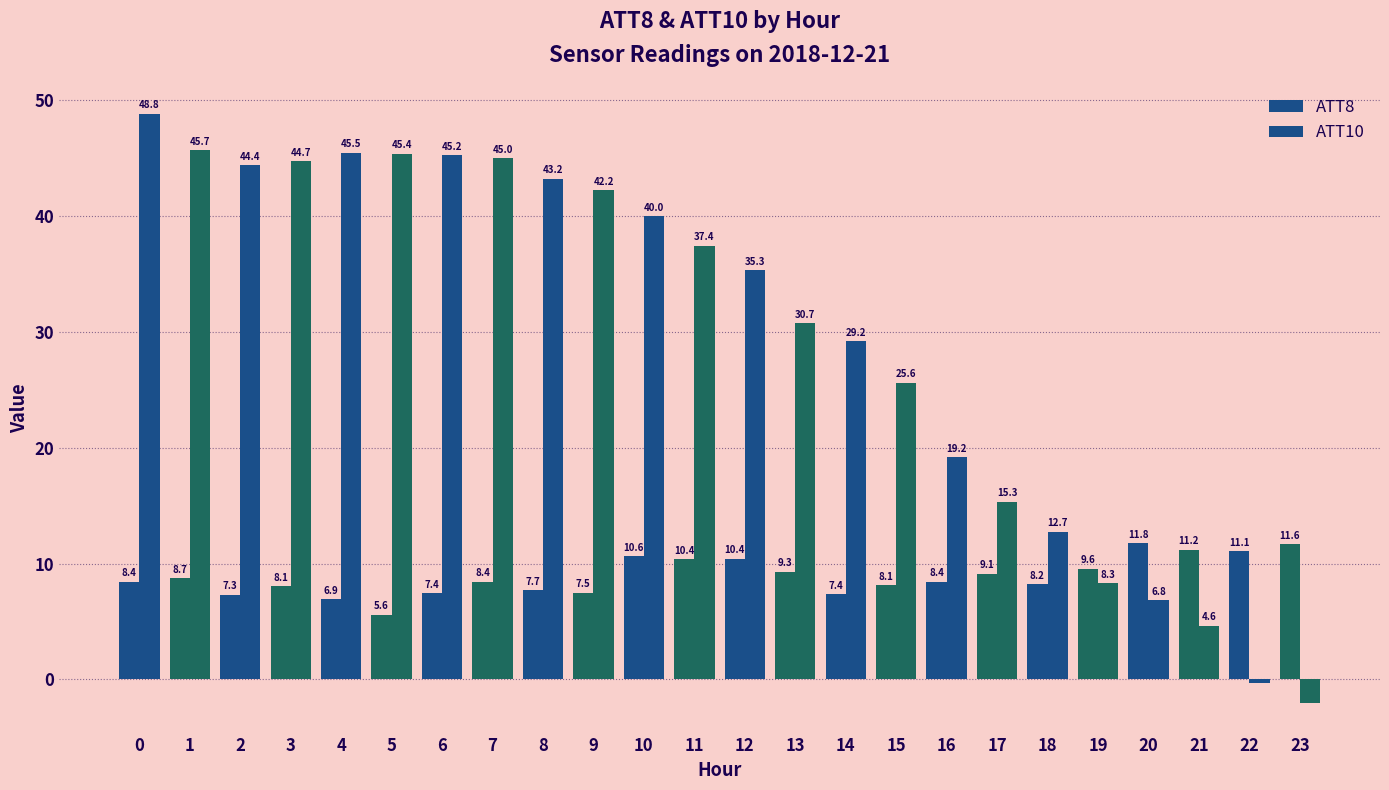

What is the difference between the second highest and second lowest values in the ATT10 series?

46.0